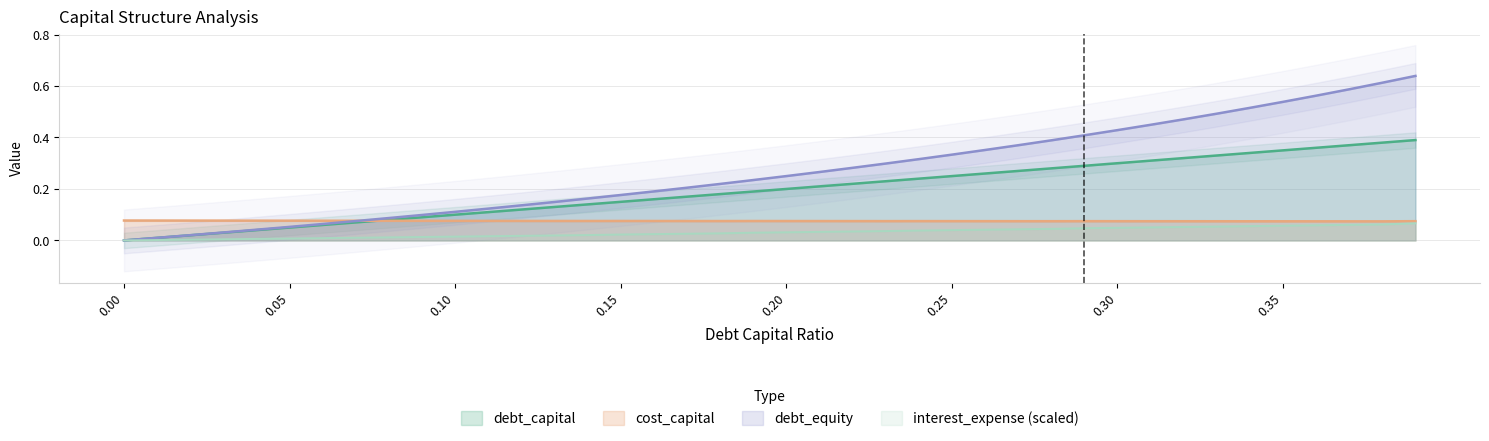

What value does the debt_equity series have at 0.13?

0.1